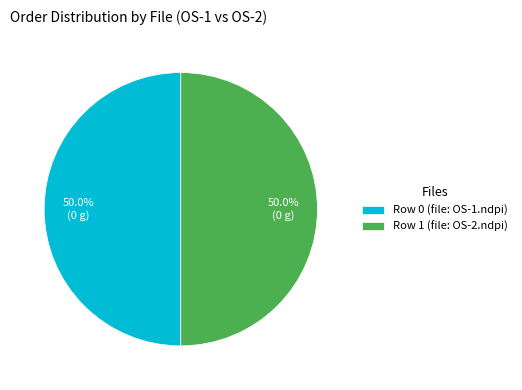

How much of the chart is everything except Row 0 (file: OS-1.ndpi)?

50.0%